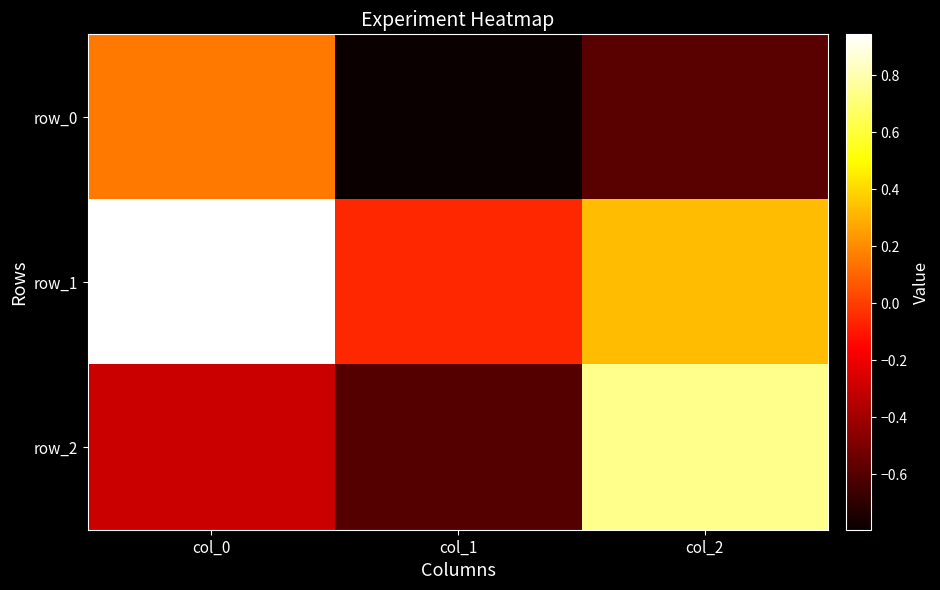

Which series has the largest total across all categories?

row_1